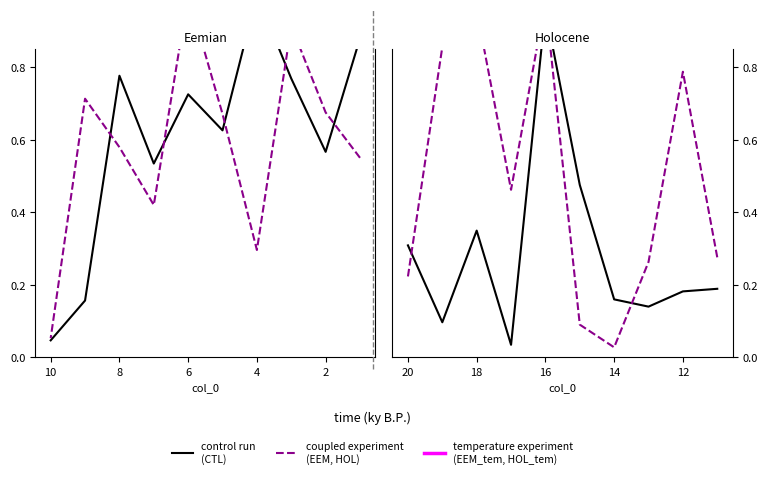

True or false: coupled experiment
(EEM, HOL) and temperature experiment
(EEM_tem, HOL_tem) intersect in this chart.

False